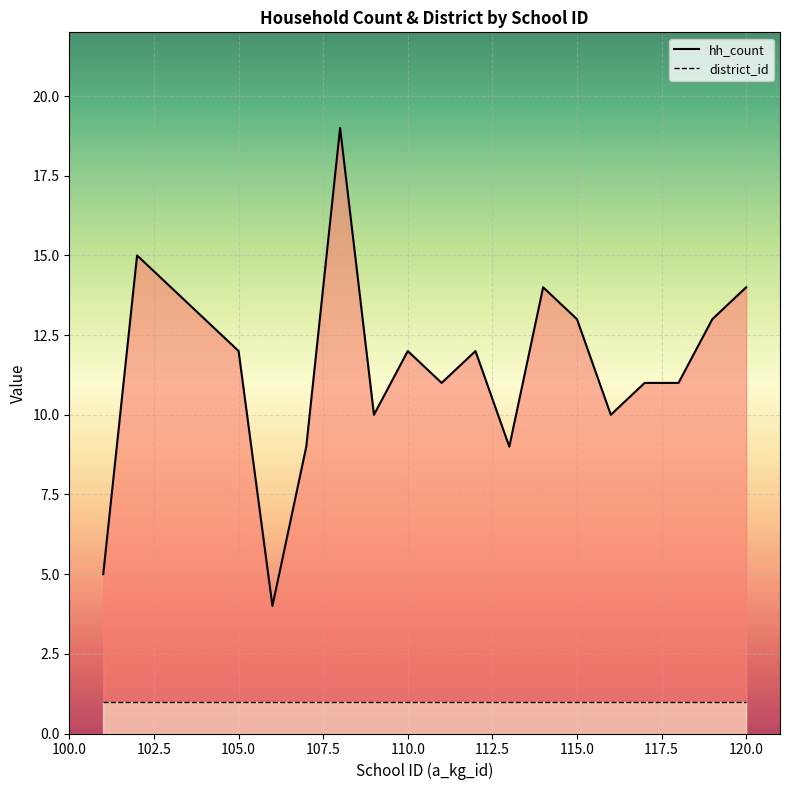

The hh_count series shows 12 at 105.0. True or false?

True